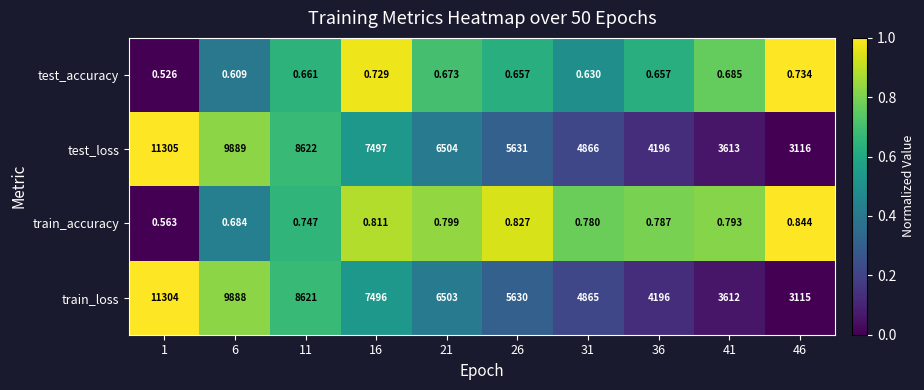

At 1, list the series in order from largest to smallest.

test_loss, train_loss, train_accuracy, test_accuracy